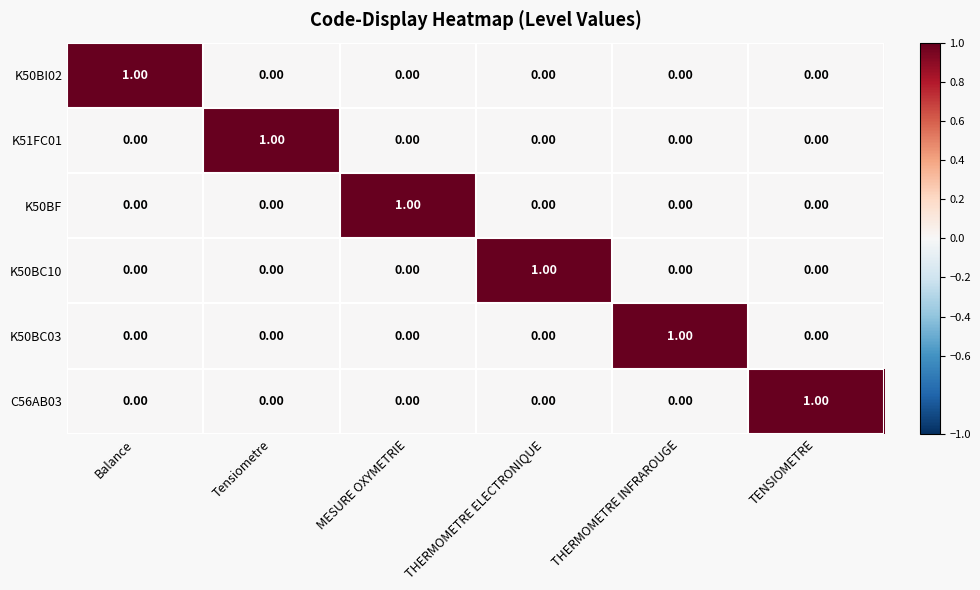

What is the total value across all series at Balance?

1